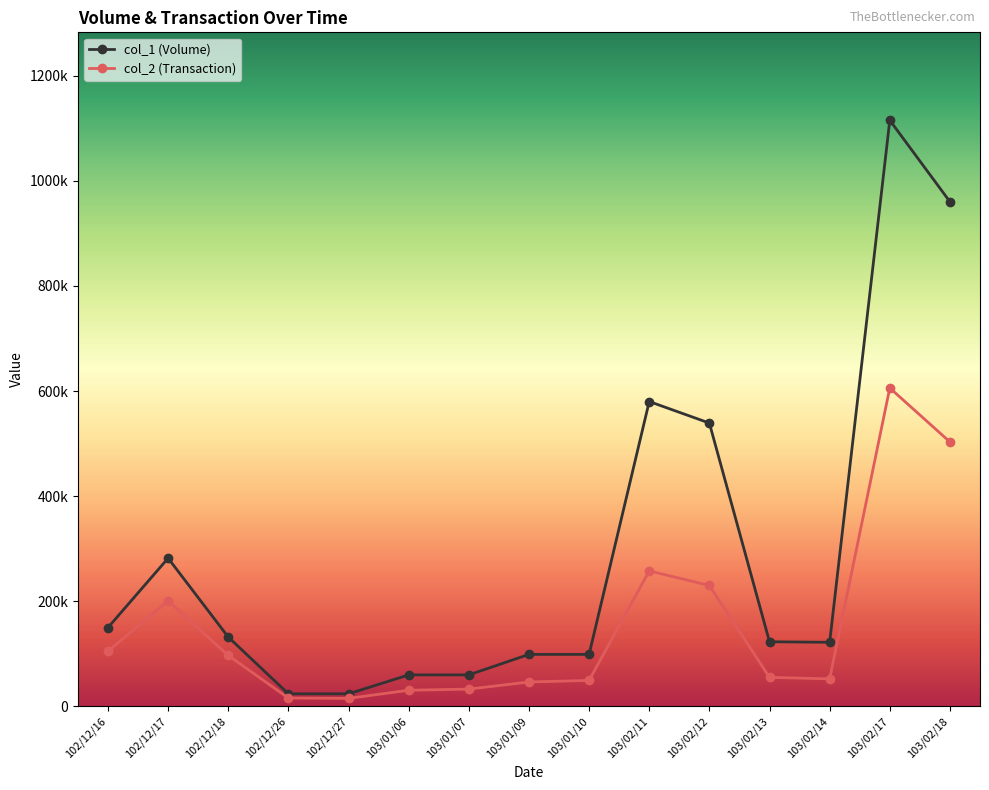

What position from the right is 103/01/07?

9